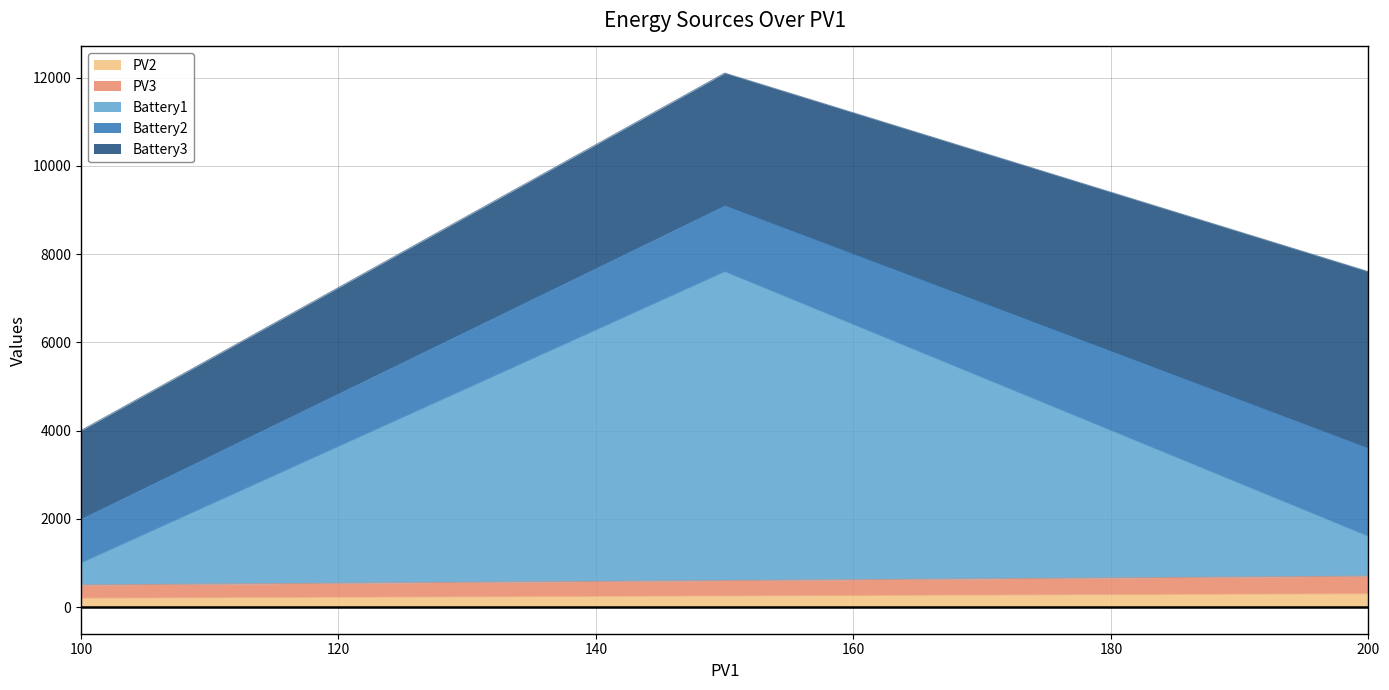

What is the maximum value for PV2?

300